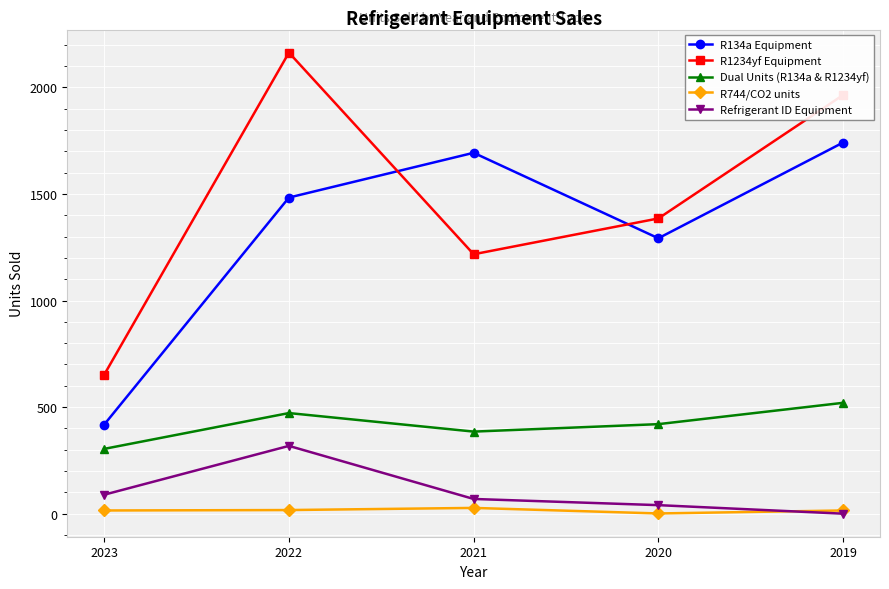

What is the difference between the highest and lowest values at 2019?

1964